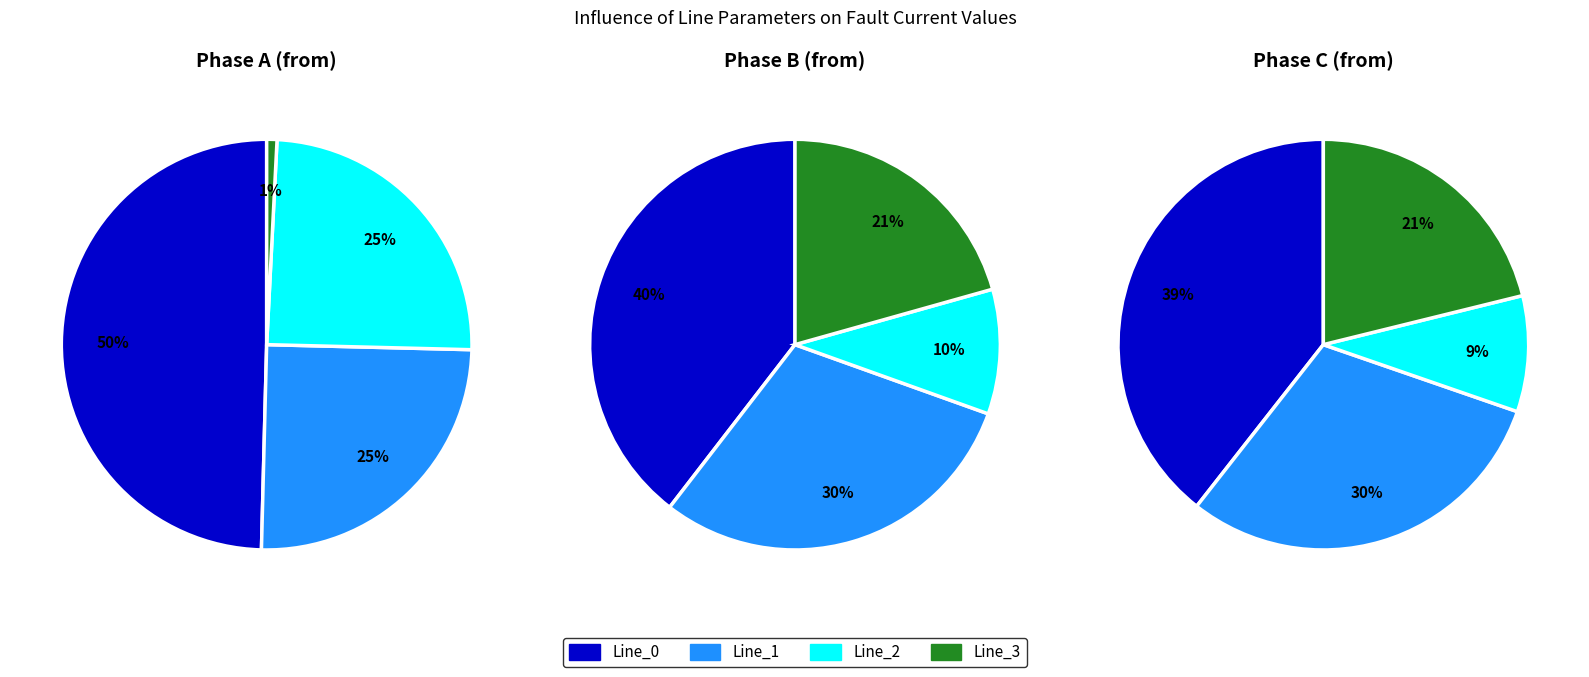

True or false: Line_1 accounts for 20% of the total.

False